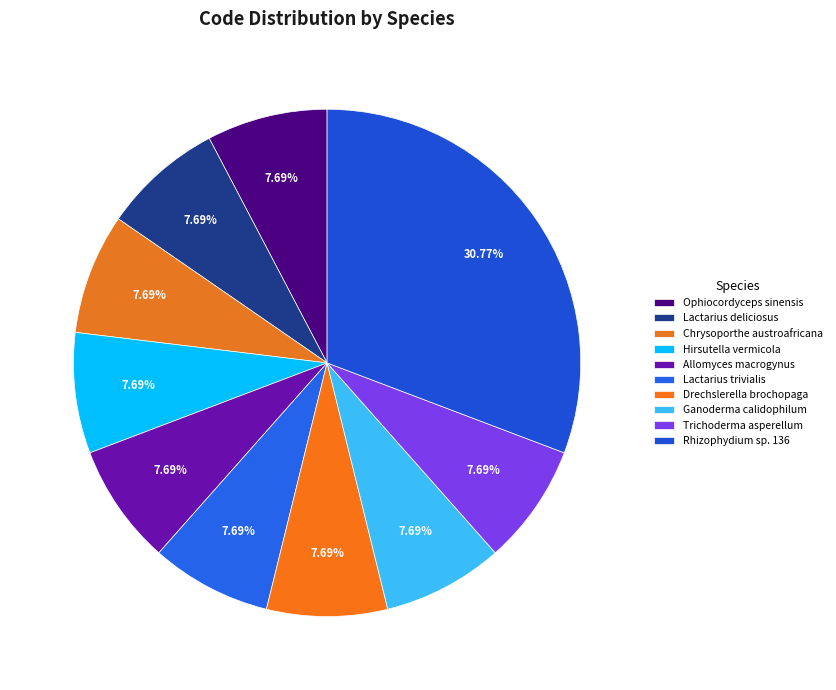

What is the ratio of the value at Rhizophydium sp. 136 to the value at Hirsutella vermicola?

4.0